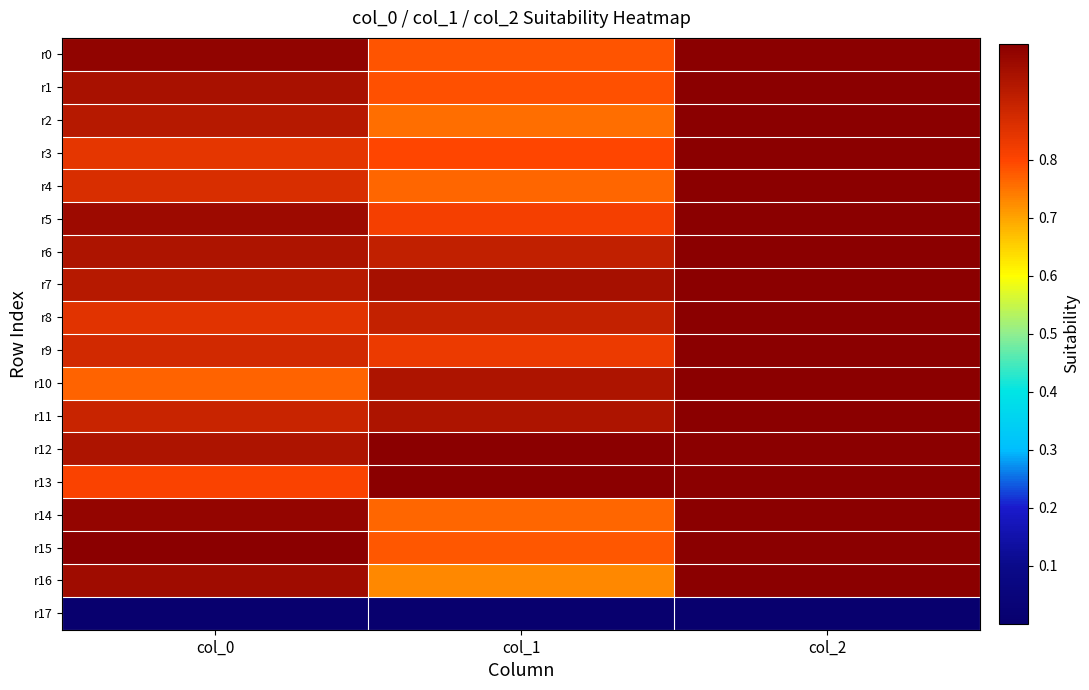

At col_0, list the series in order from largest to smallest.

r15, r0, r14, r5, r16, r1, r6, r12, r2, r7, r11, r9, r4, r8, r3, r13, r10, r17